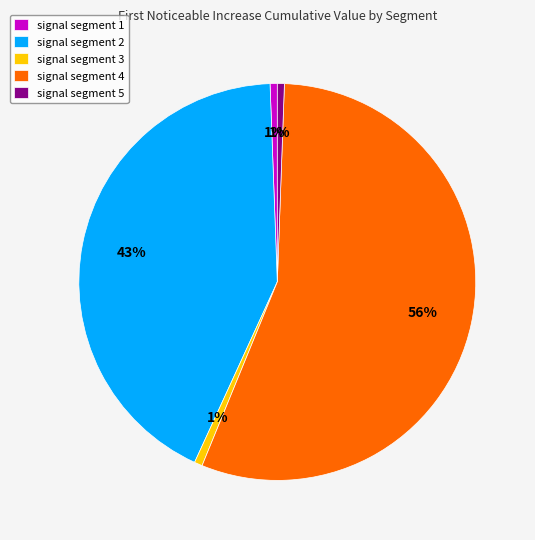

To the nearest percent, what is the combined percentage of signal segment 4 and signal segment 3?

56%